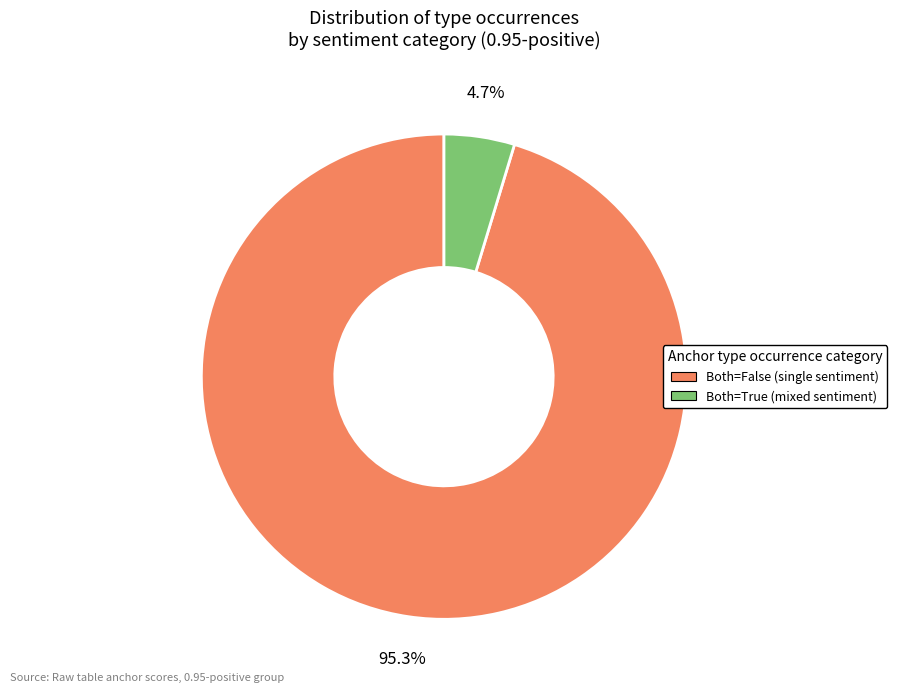

Is there any slice that represents more than half of the pie?

Yes